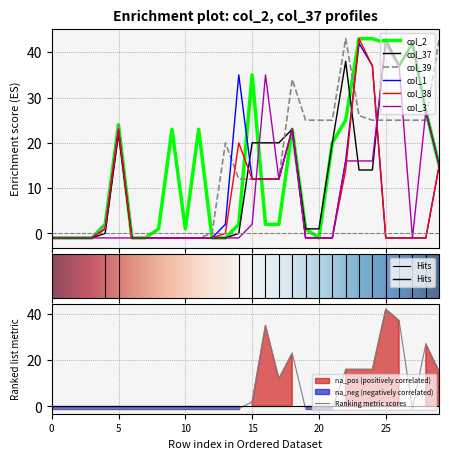

Is the value of col_38 at 6 greater than the value of col_1 at 17?

No